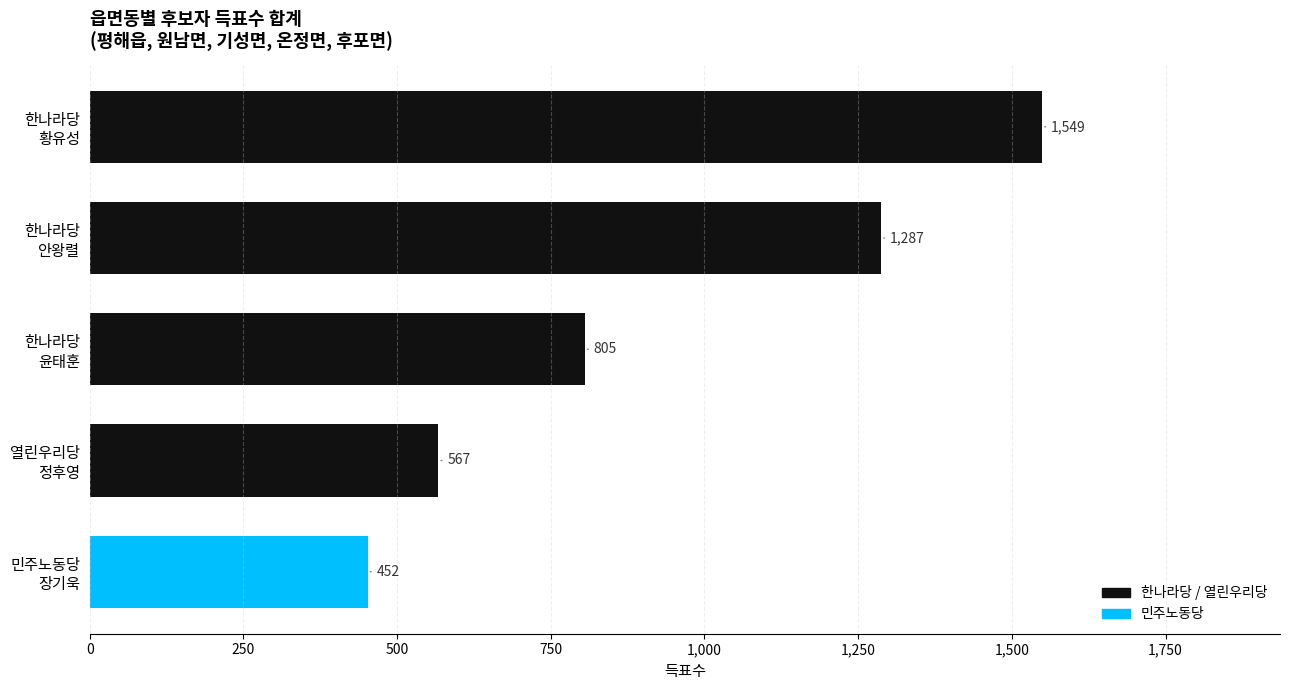

What is the average value?

932